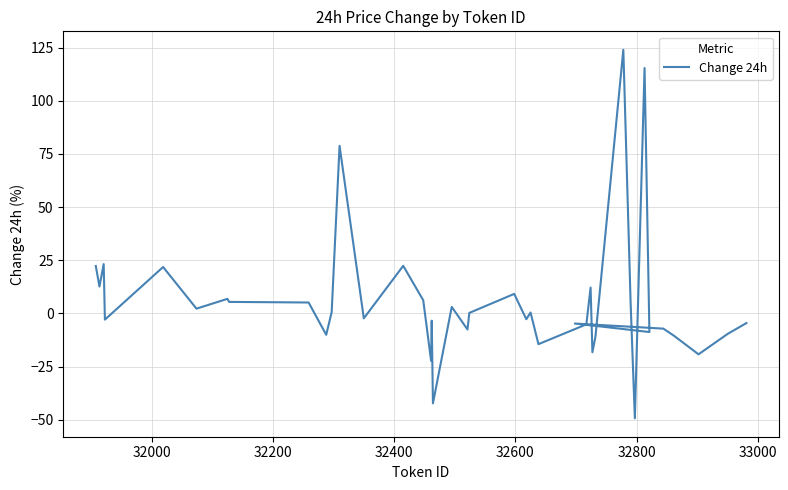

How many points are lower than both their immediate neighbors (excluding endpoints)?

14